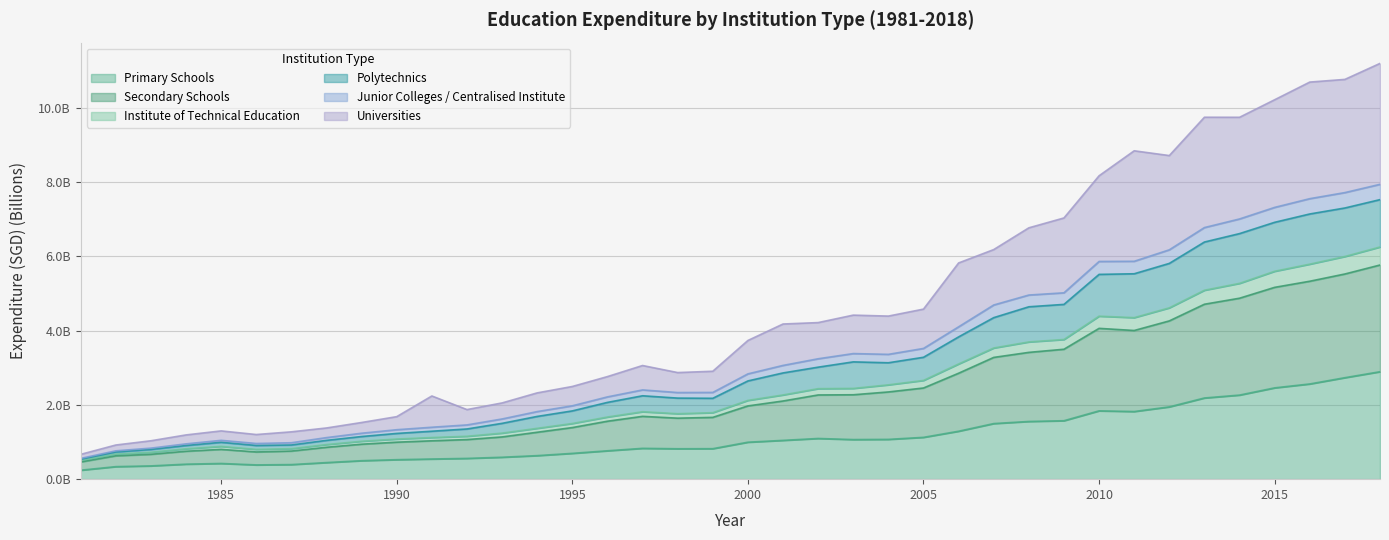

What is the greatest value displayed?

11.2